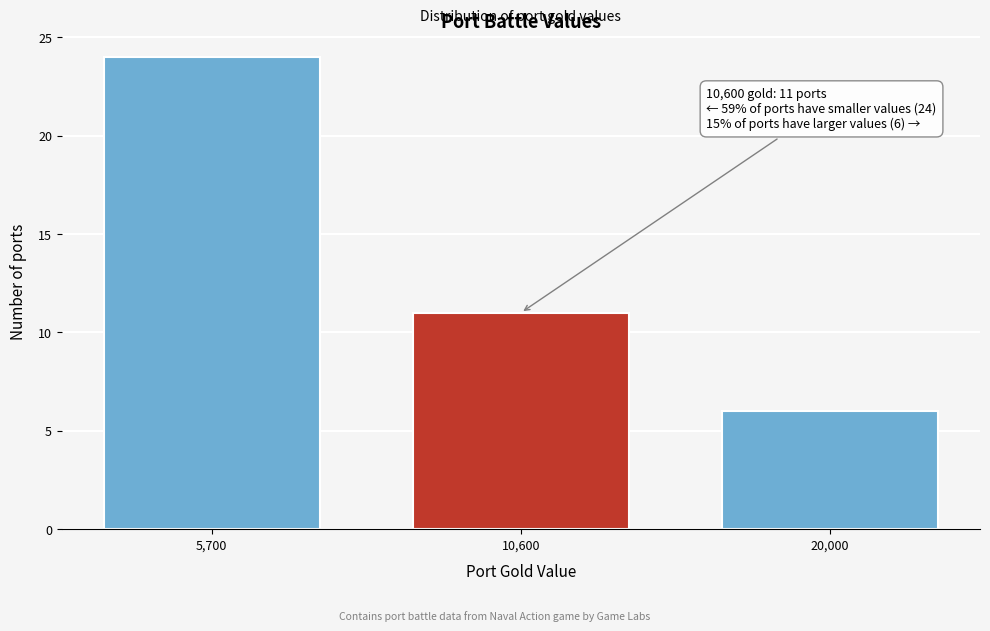

Reading left to right, list all the values displayed in this chart.

5,700=24	10,600=11	20,000=6